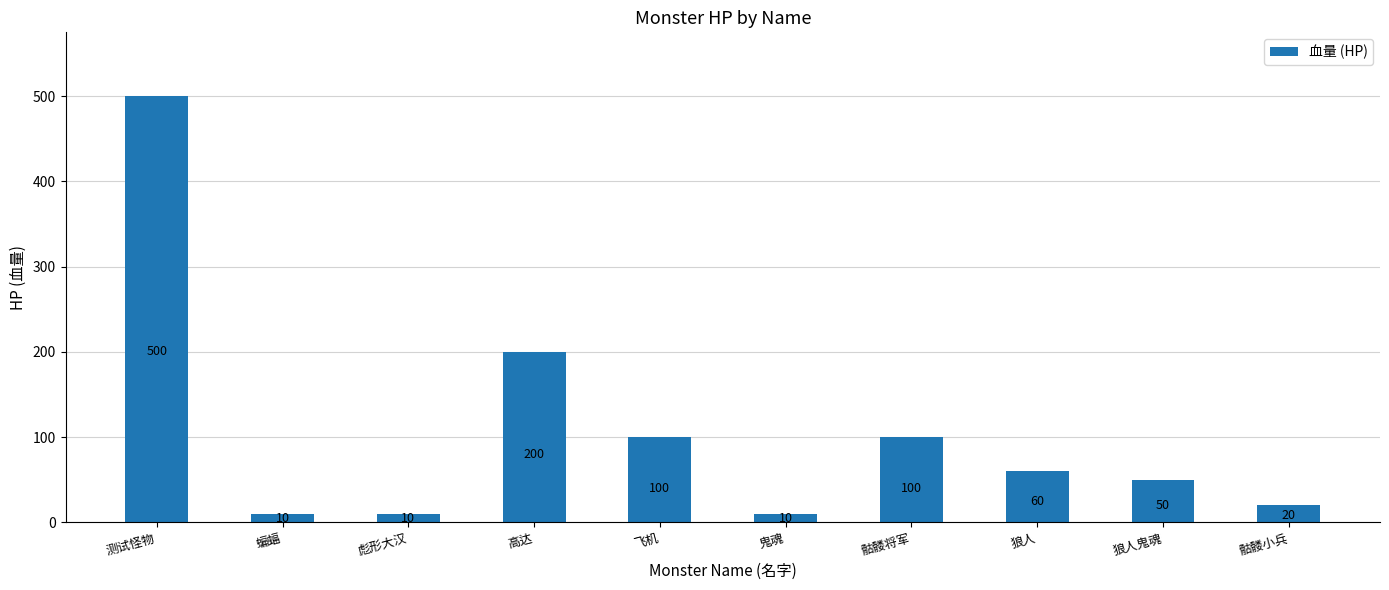

The chart shows a value of 10 at 蝙蝠. True or false?

True